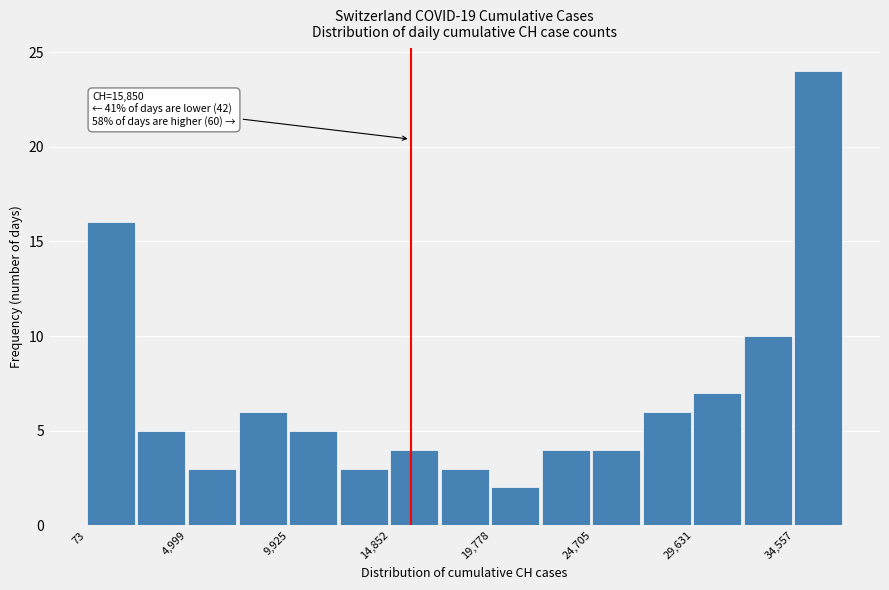

Which range on the x-axis has the tallest bar?

34500 to 37000